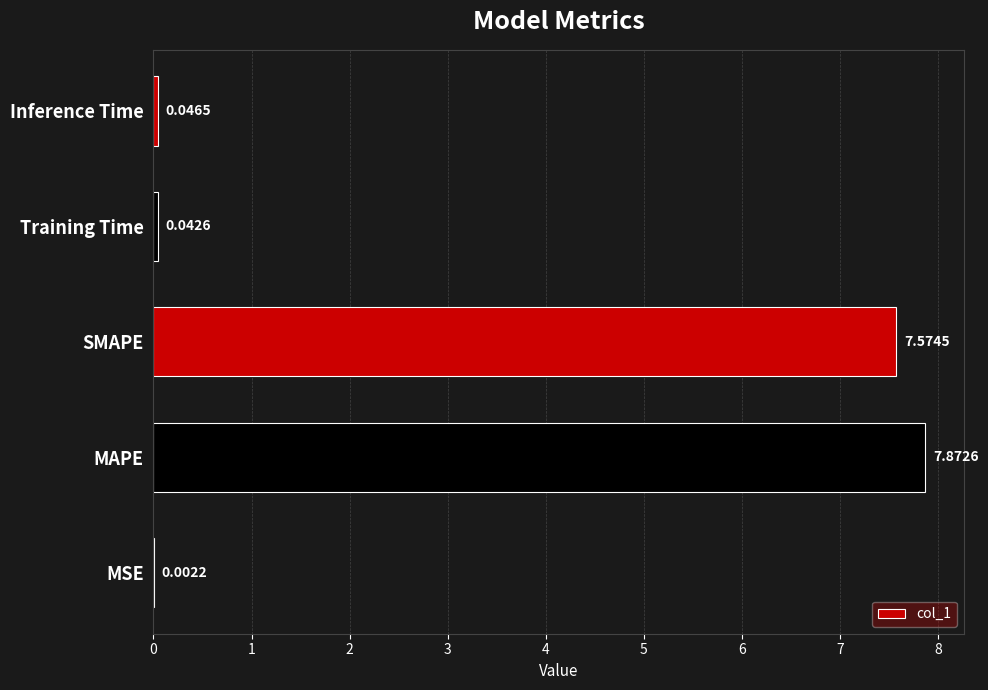

What is the sum of the values at MAPE and SMAPE?

15.4